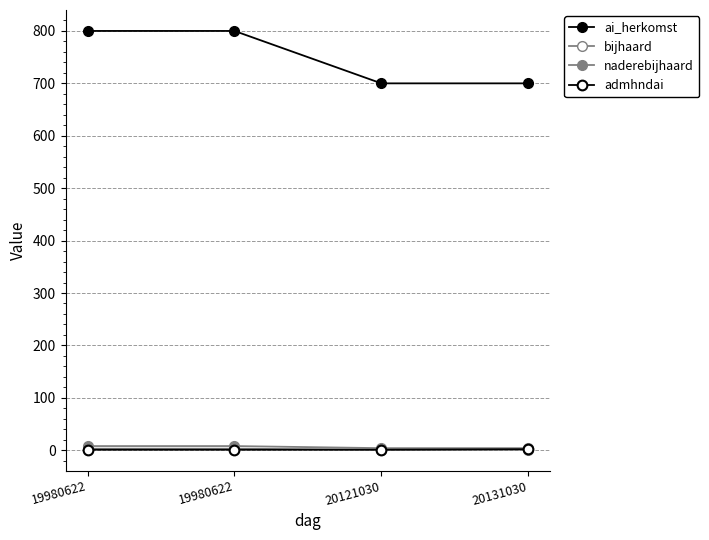

What is the maximum value for admhndai?

2